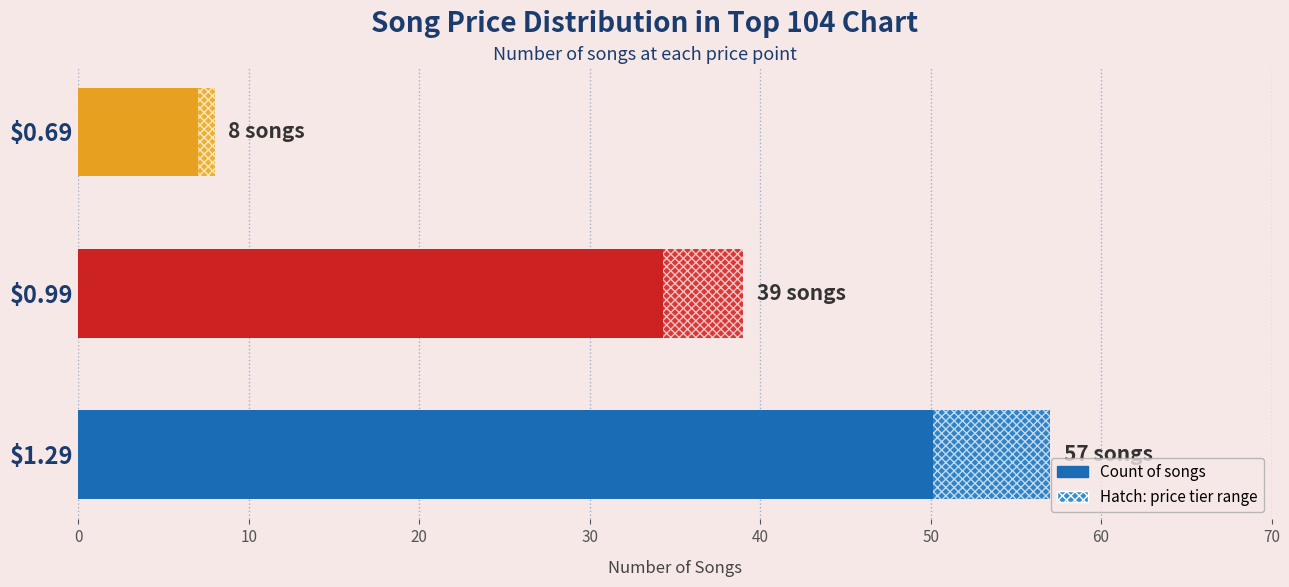

Reading bottom to top, what are all the values shown in this chart?

57	39	8